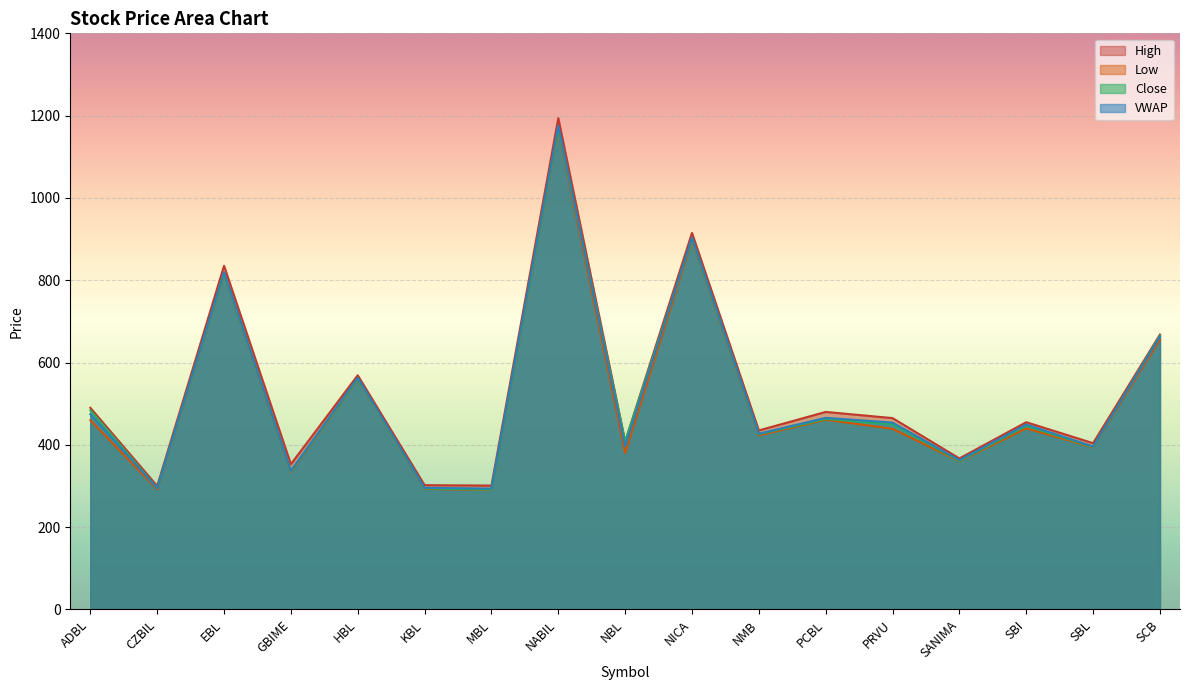

How many categories are shown in the chart?

17